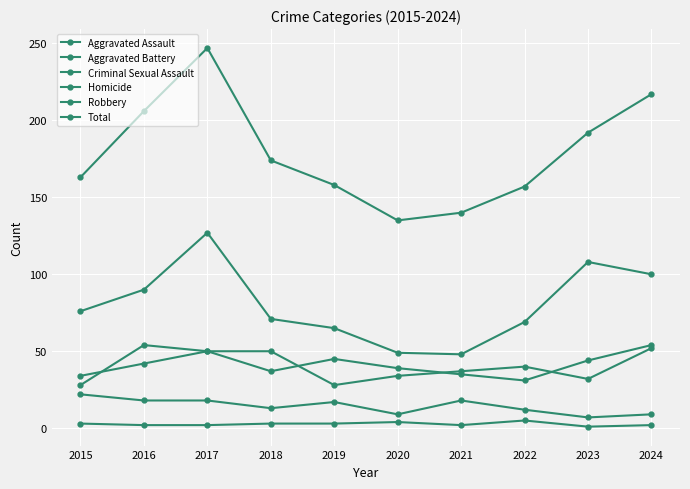

Count the Homicide values in the range 2 to 3.

7